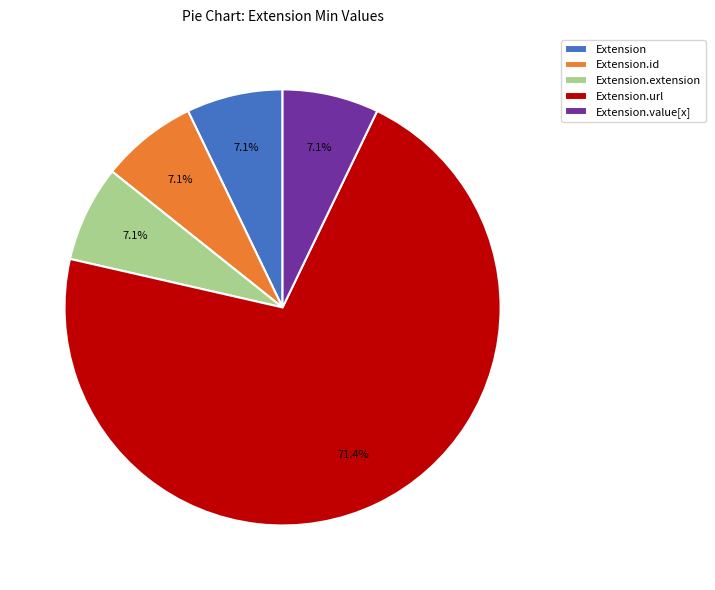

Which slice is the largest?

Extension.url